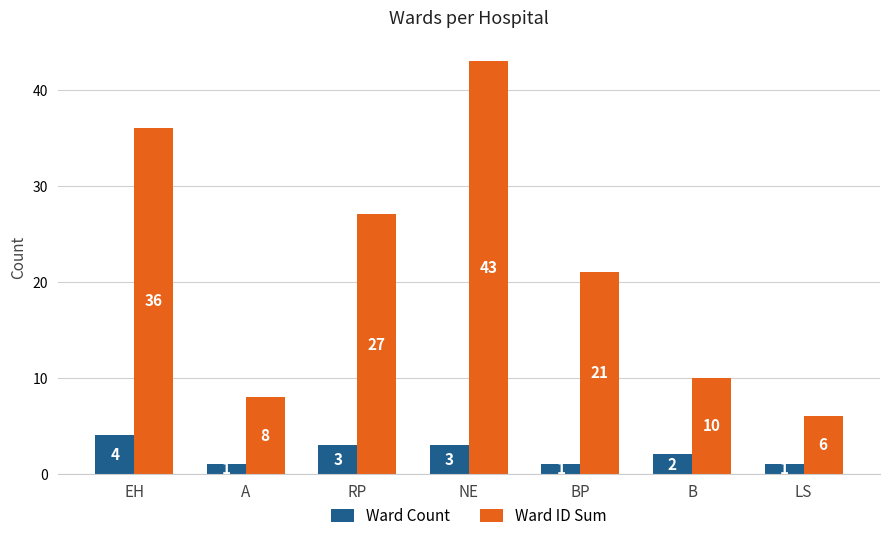

List the series in order of their peak value, highest first.

Ward ID Sum, Ward Count